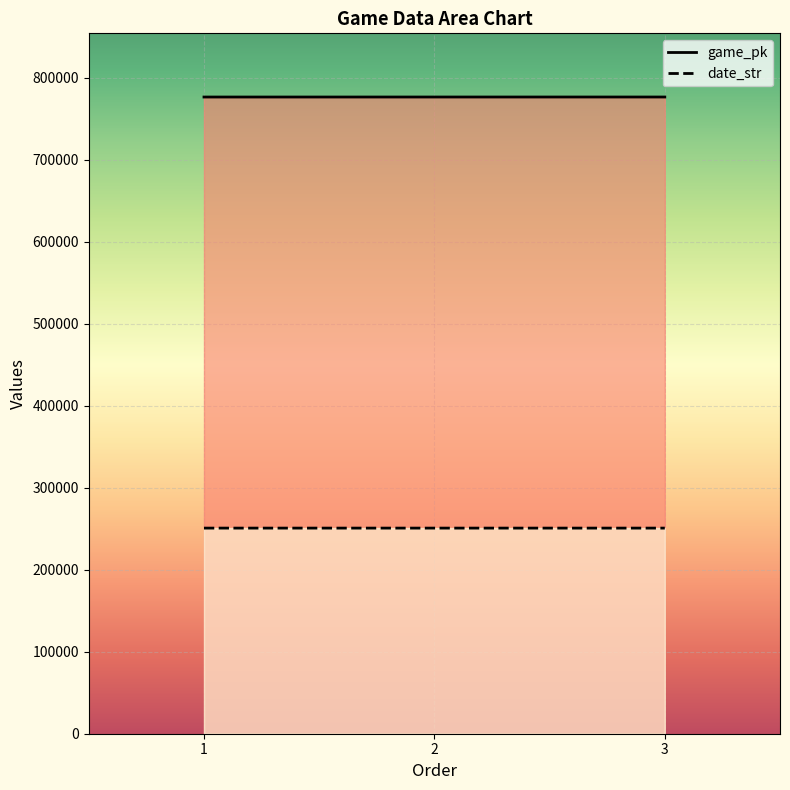

What are all the series names shown in the legend?

game_pk, date_str